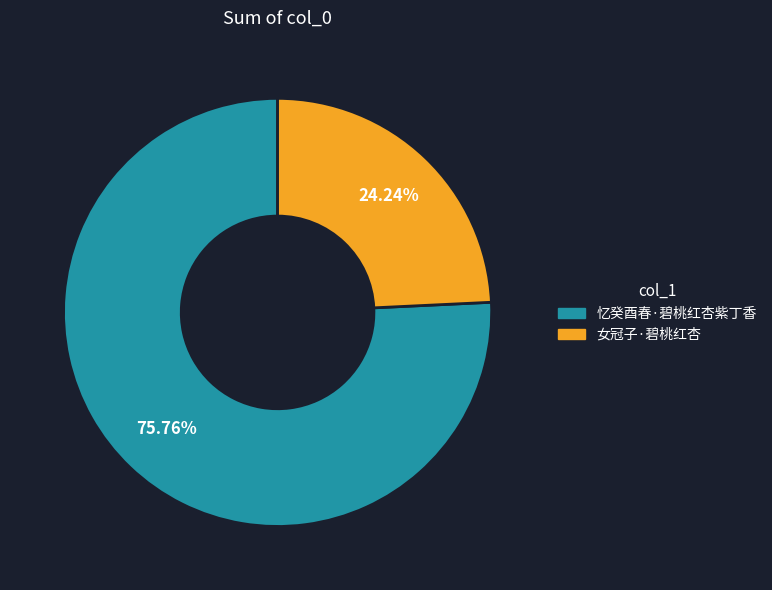

The 忆癸酉春·碧桃红杏紫丁香 slice represents 76% of the pie. True or false?

True